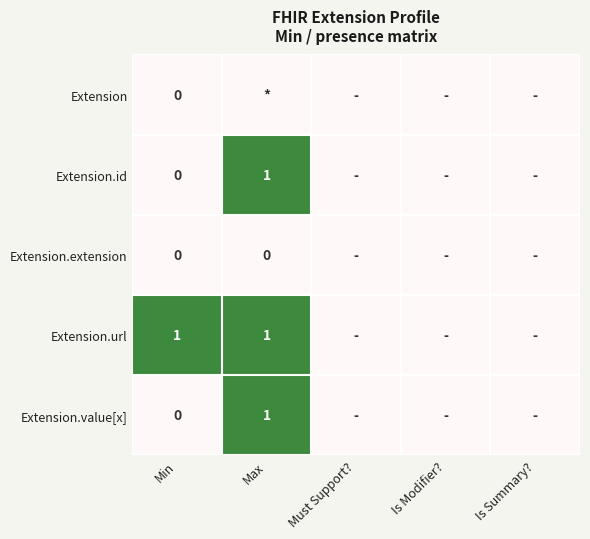

What is the maximum value for Extension.url?

1